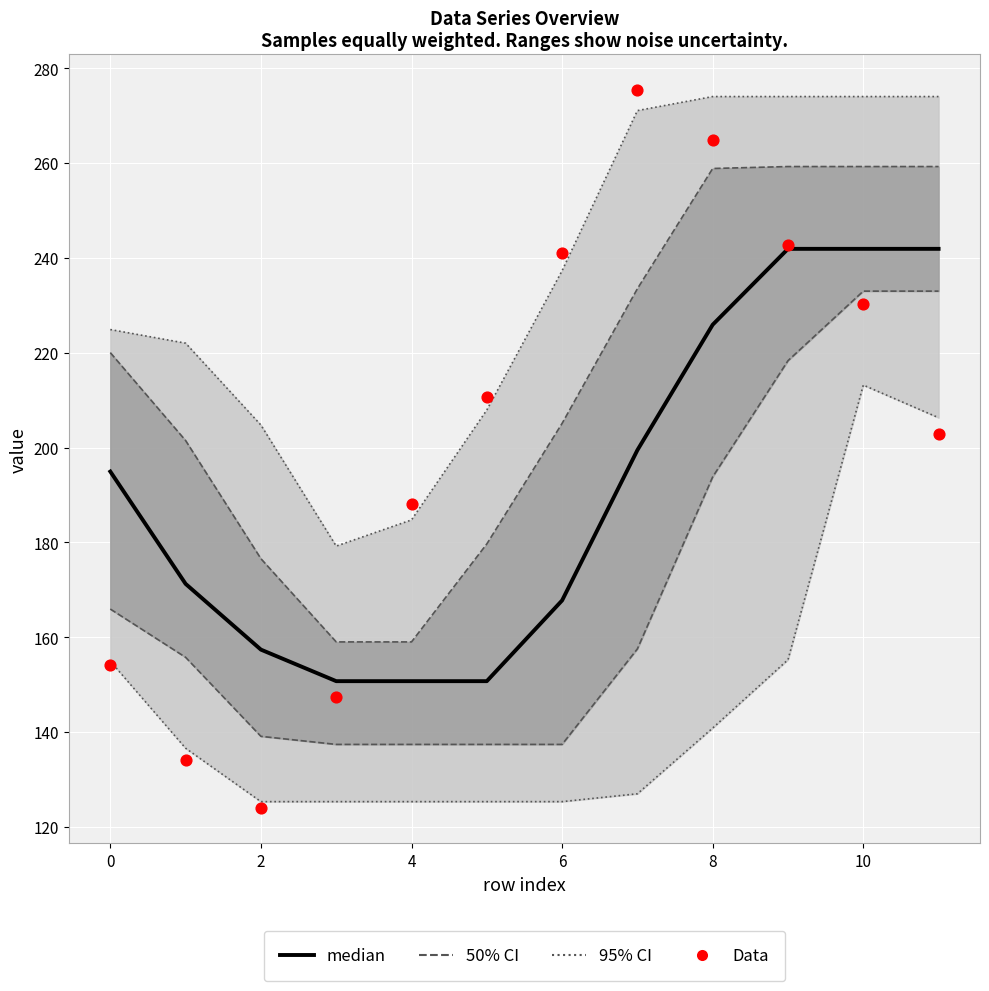

Which series contains the highest Y value?

Data